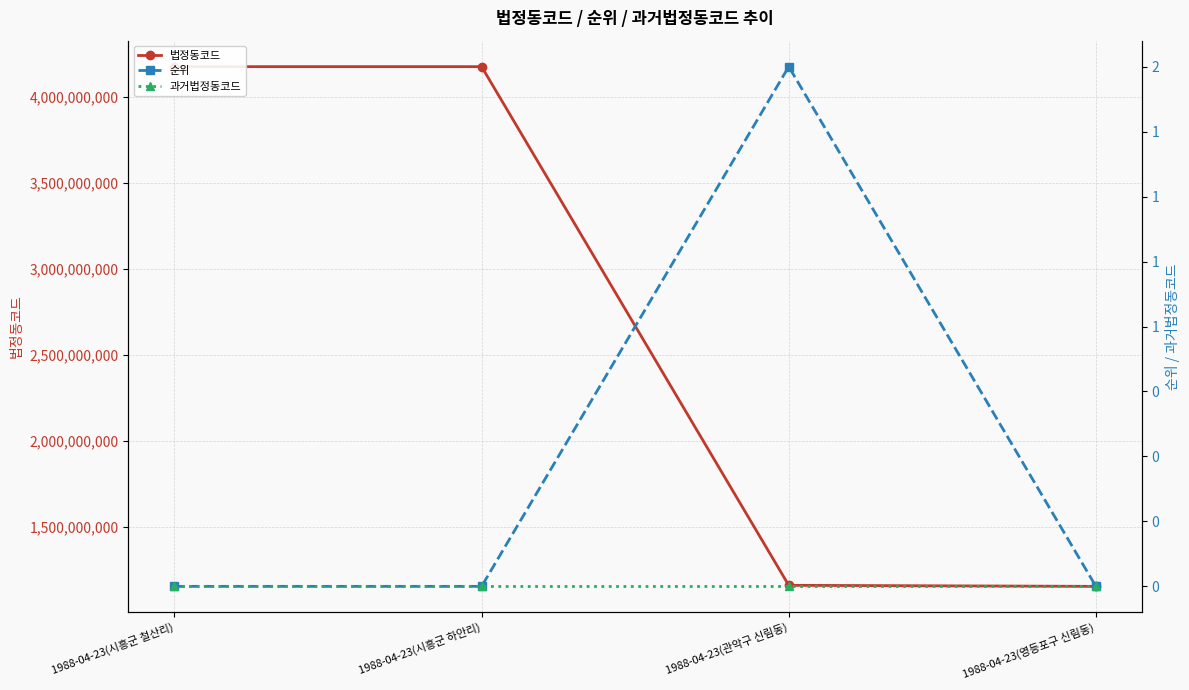

True or false: 과거법정동코드 has more than 0 interior local peaks.

False